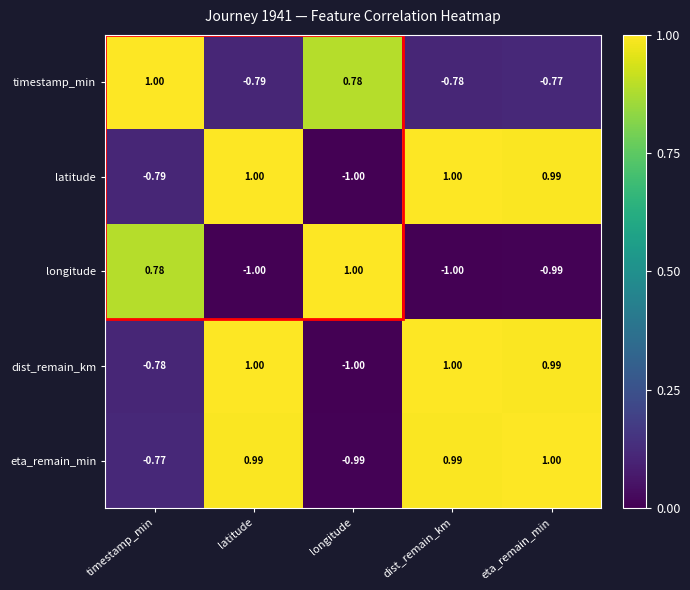

At which label is eta_remain_min closest to 0?

timestamp_min